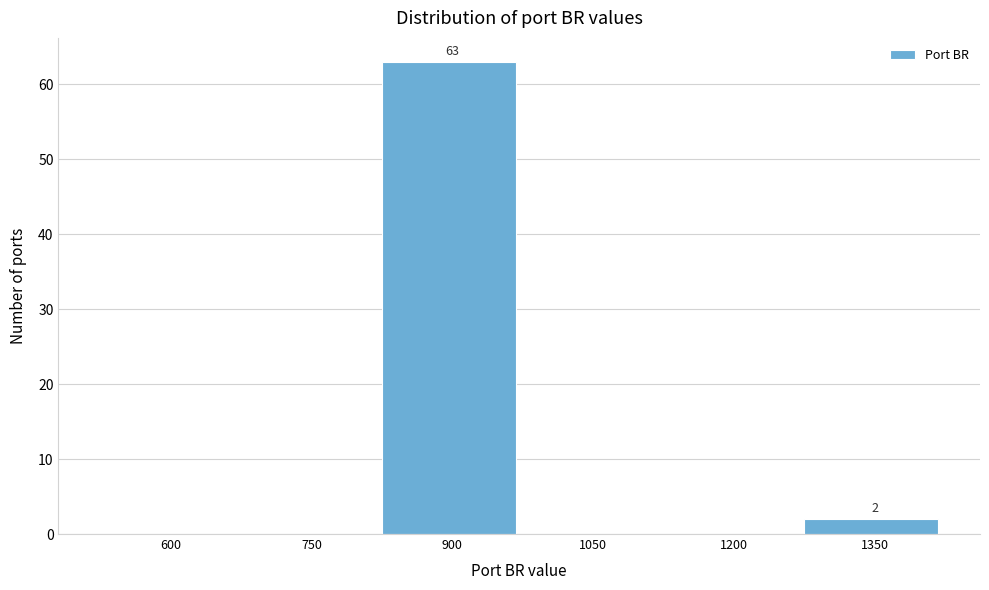

Reading left to right, transcribe all the data shown in this chart.

600=0	750=0	900=63	1050=0	1200=0	1350=2